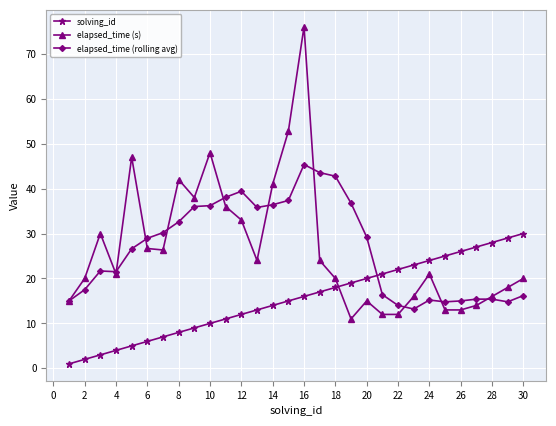

What is the lowest value of the elapsed_time (rolling avg) series?

13.2